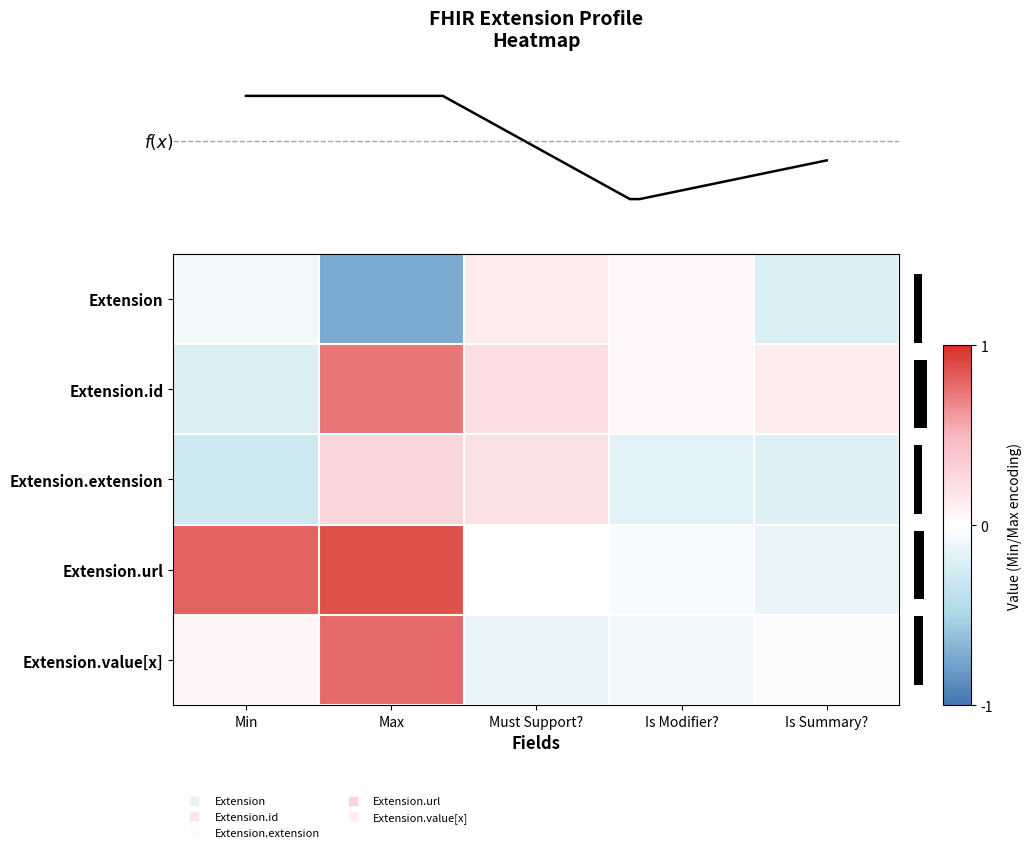

Is it true that row_1 equals -0.3 at −1?

False